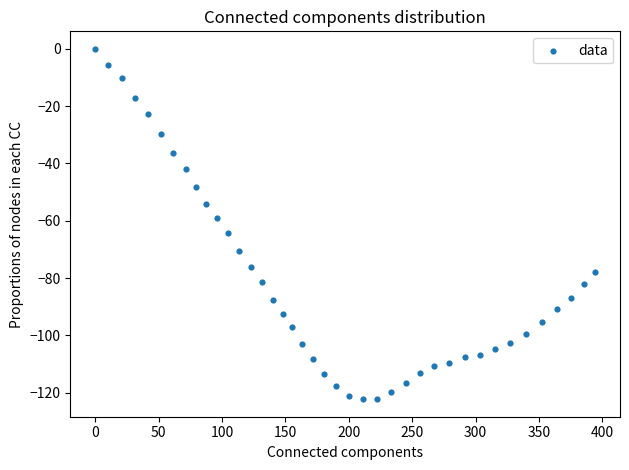

What is the range of Y values (max minus min)?

122.3